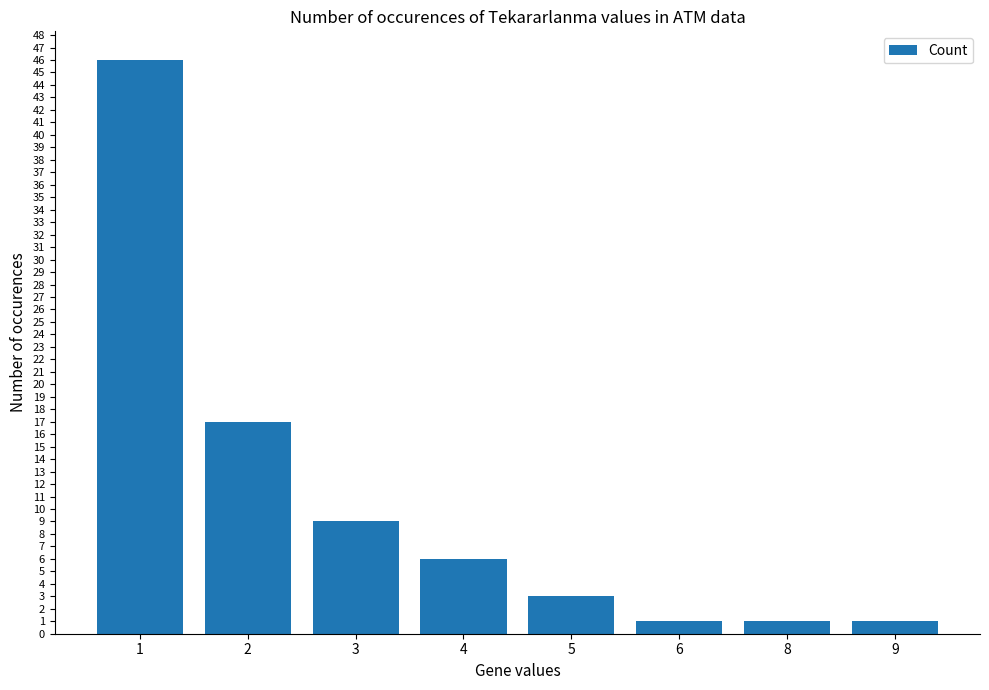

What is the smallest value displayed?

1